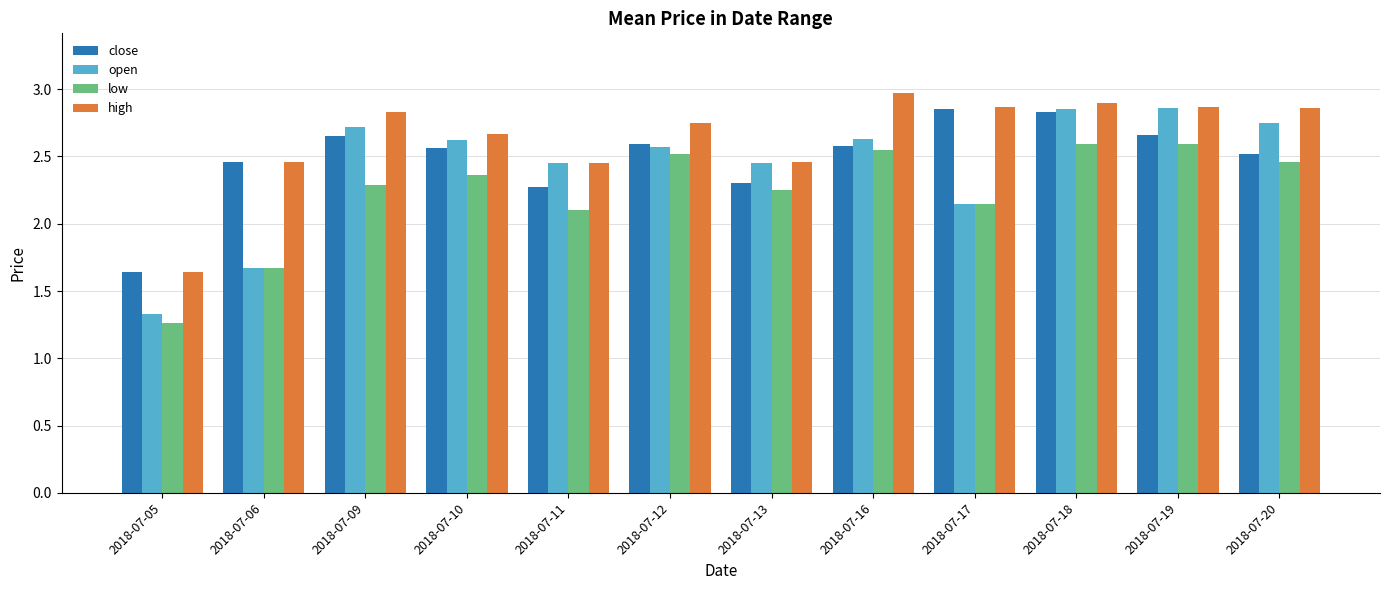

Which label corresponds to the smallest value in the chart?

2018-07-05